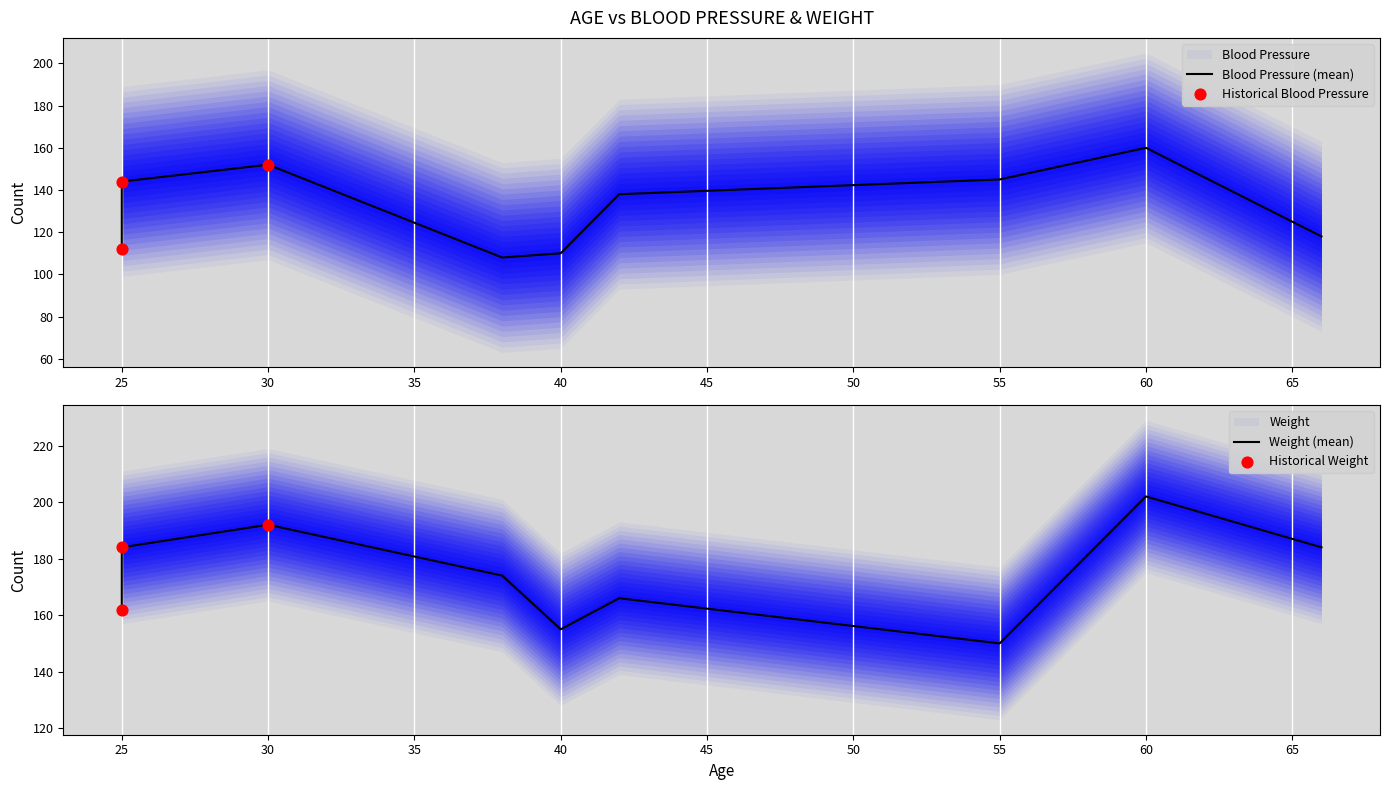

What are all the series names shown in the legend?

Blood Pressure, Weight